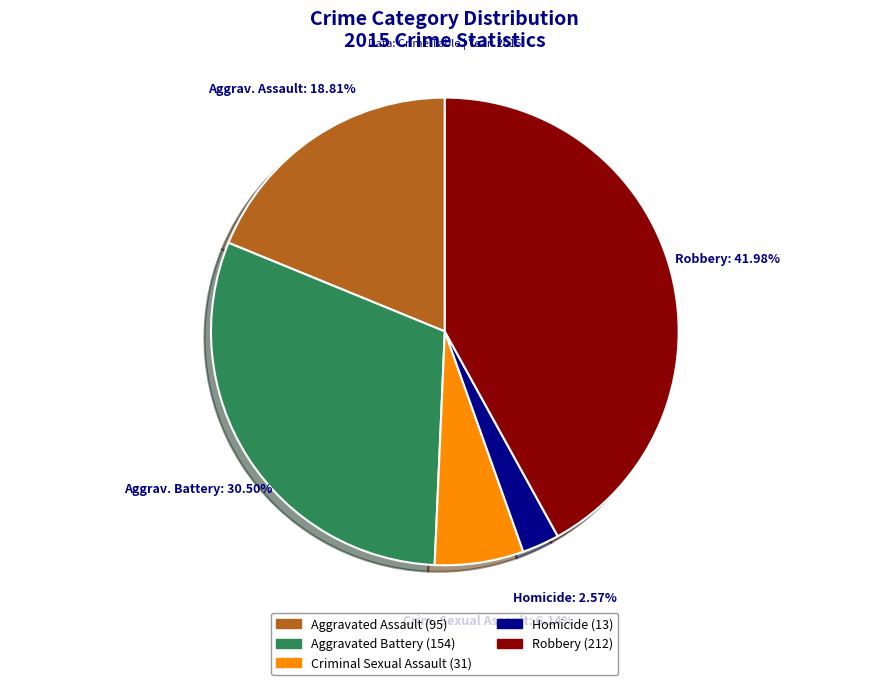

Does any single category account for the majority?

No